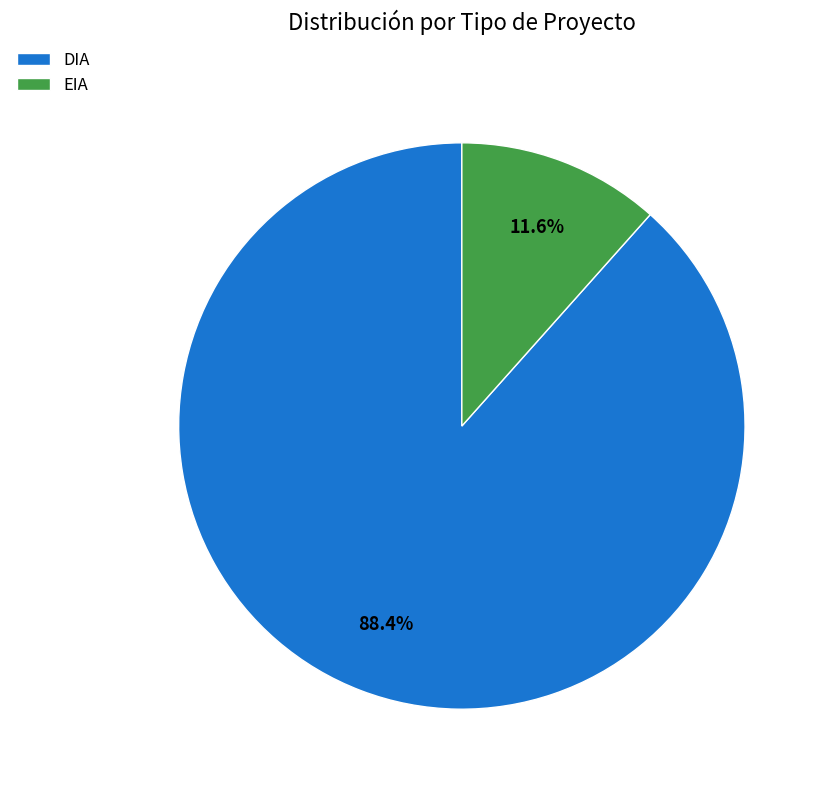

What is the smallest slice in the pie chart?

EIA